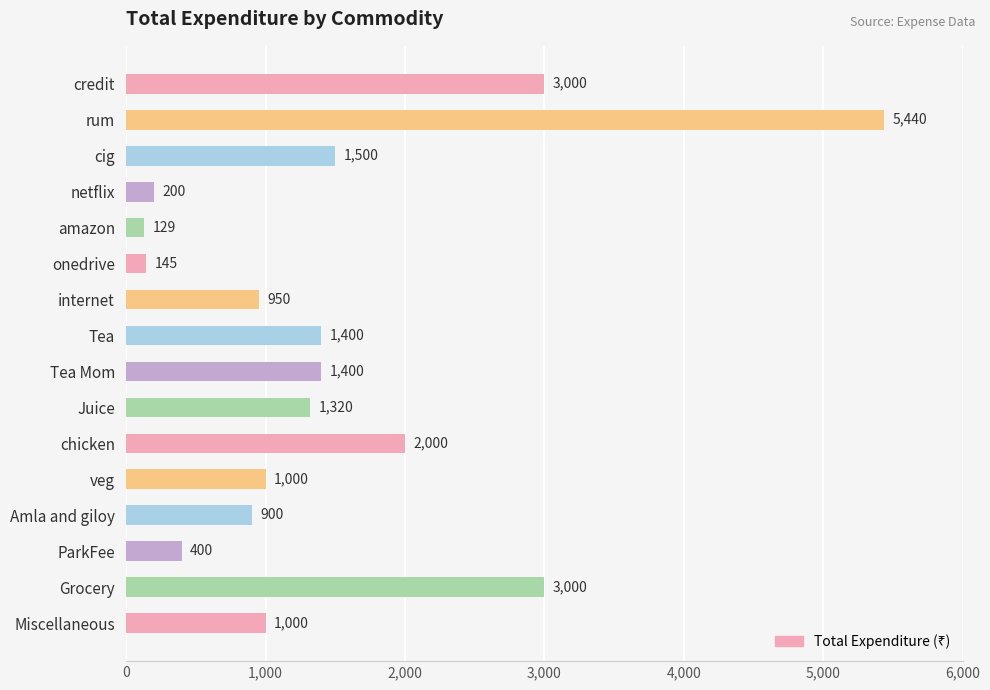

What is the change in value from rum to onedrive?

-5295